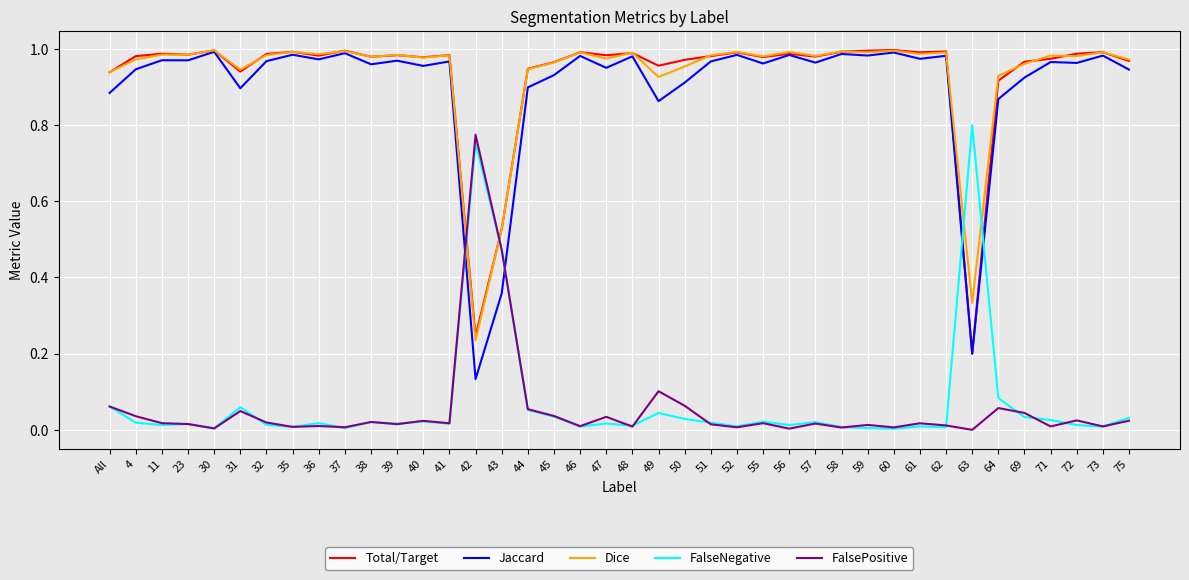

At which label is Dice closest to 0?

42